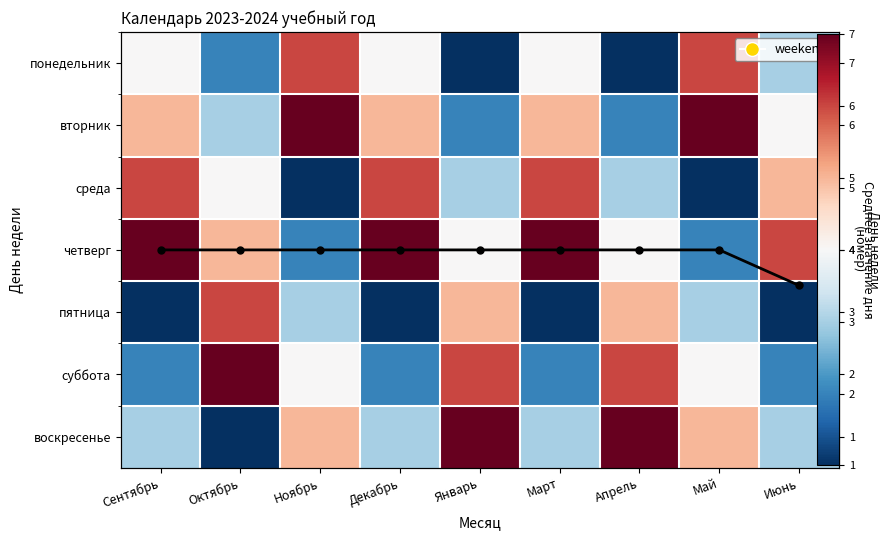

What is the difference between the second highest and minimum values in the воскресенье series?

6.0